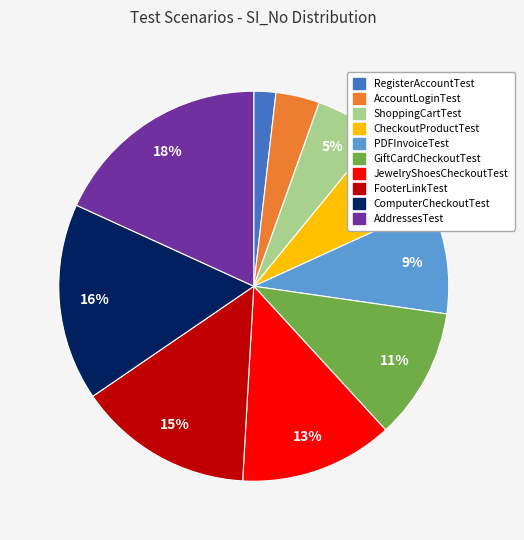

How many slices are in this pie chart?

10